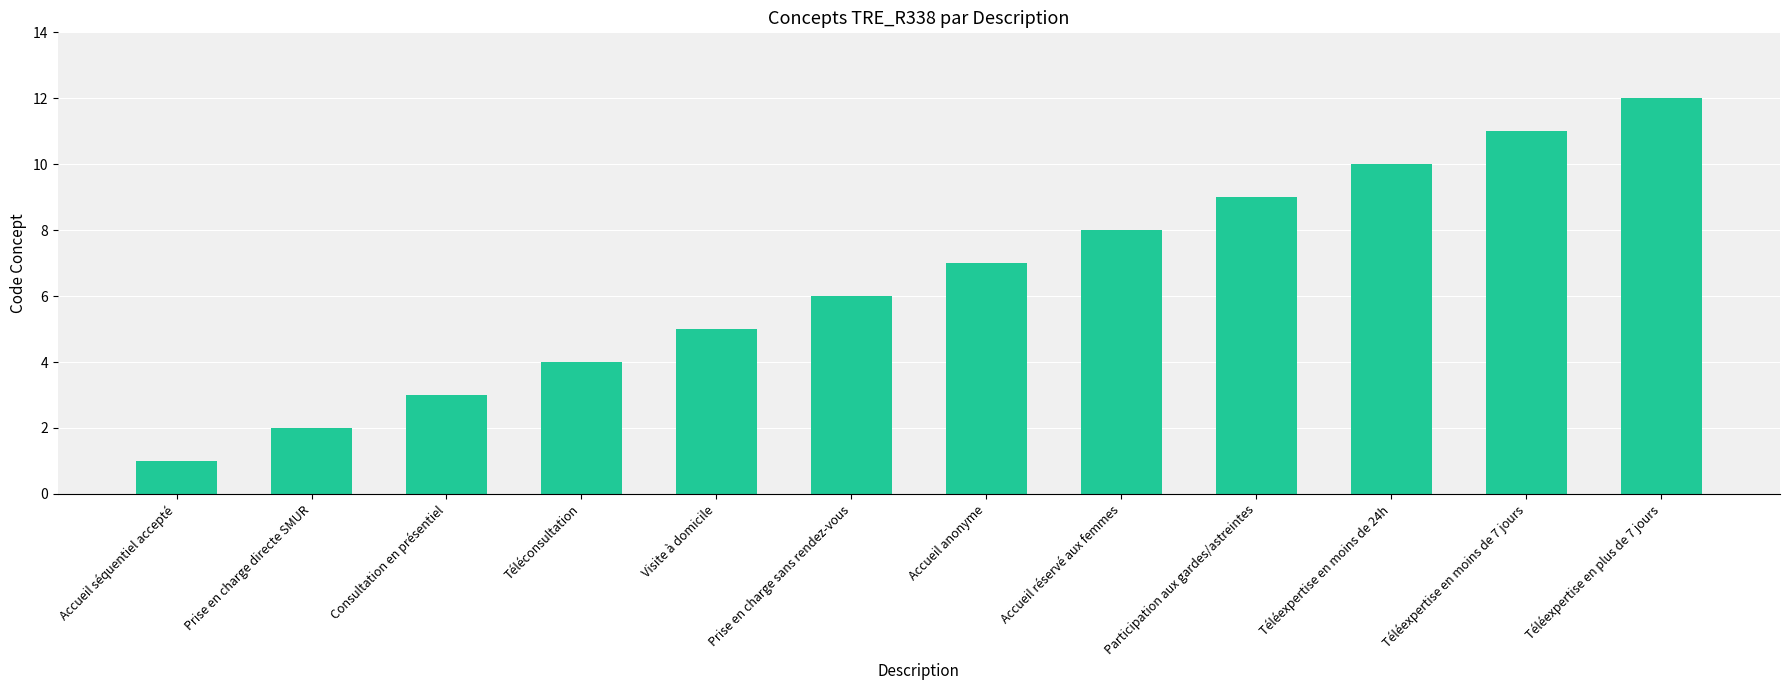

Reading left to right, list all the values displayed in this chart.

Accueil séquentiel accepté=1	Prise en charge directe SMUR=2	Consultation en présentiel=3	Téléconsultation=4	Visite à domicile=5	Prise en charge sans rendez-vous=6	Accueil anonyme=7	Accueil réservé aux femmes=8	Participation aux gardes/astreintes=9	Téléexpertise en moins de 24h=10	Téléexpertise en moins de 7 jours=11	Téléexpertise en plus de 7 jours=12